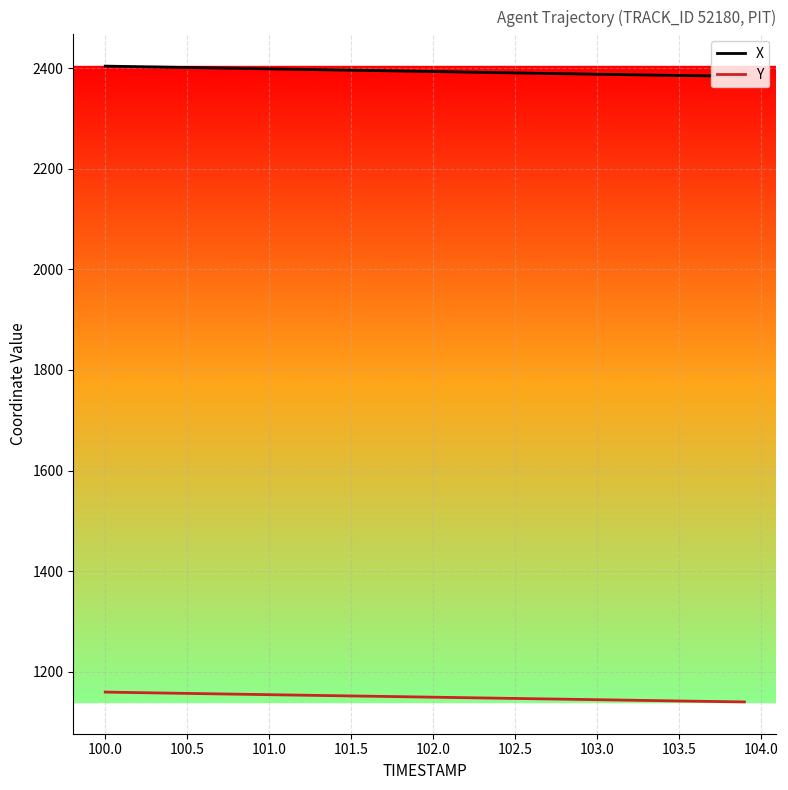

Does the chart display data point markers on the line(s)?

No